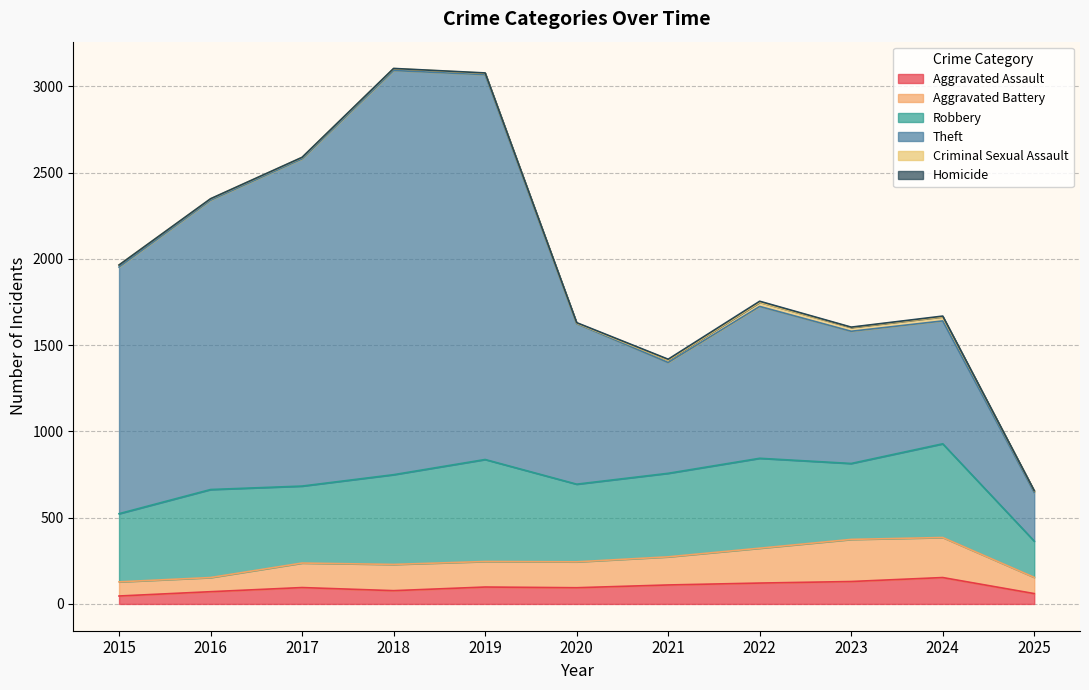

Reading left to right, what are all the values shown in this chart?

Aggravated Assault: 46	71	95	77	98	94	110	121	130	153	60
Aggravated Battery: 82	82	142	152	148	150	163	202	244	232	94
Robbery: 395	510	446	520	591	450	484	521	440	543	210
Theft: 1429	1676	1896	2342	2230	930	642	880	766	712	282
Criminal Sexual Assault: 12	8	8	11	8	3	14	24	22	24	9
Homicide: 0	1	1	1	2	3	5	6	2	4	1